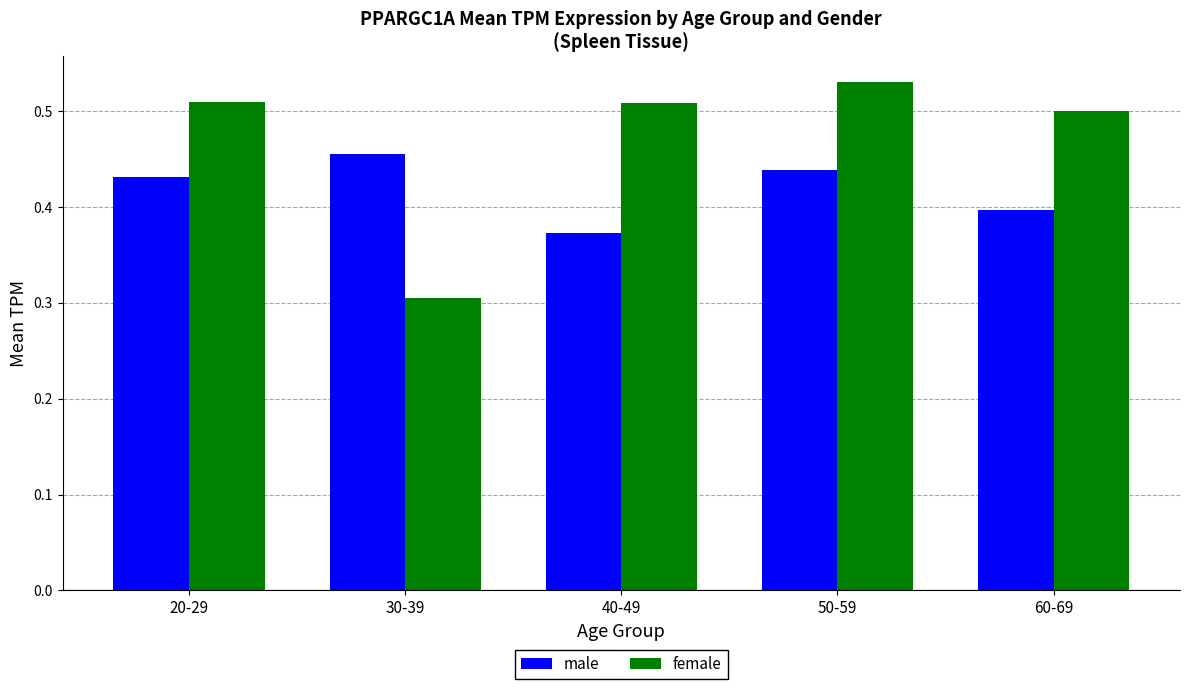

Is the value of female at 60-69 greater than the value of male at 60-69?

Yes